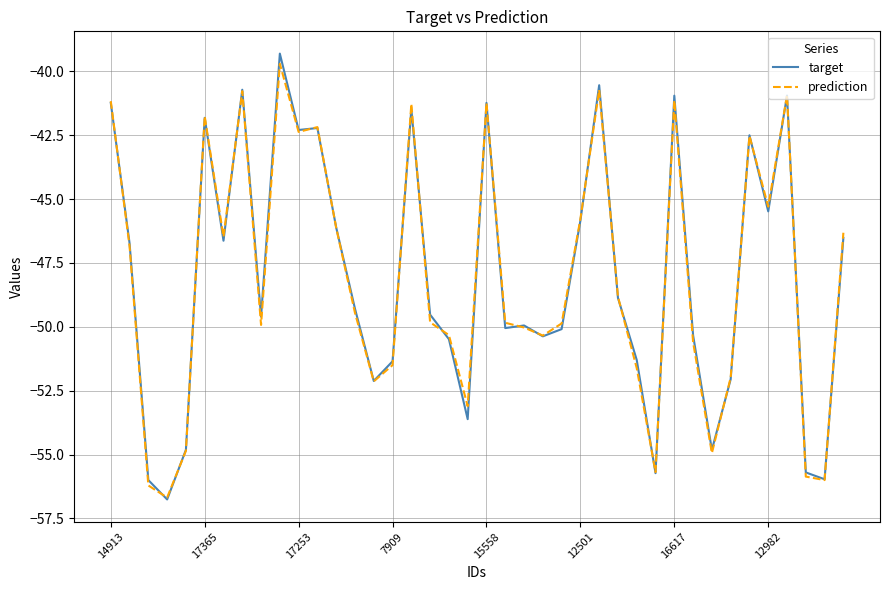

What is the smallest value displayed?

-56.8